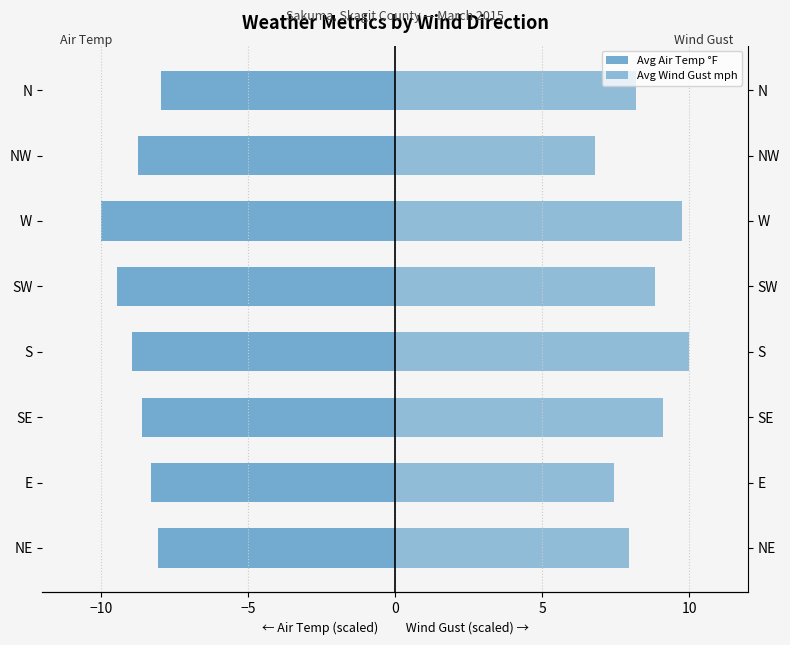

Count the number of data series in this chart.

2